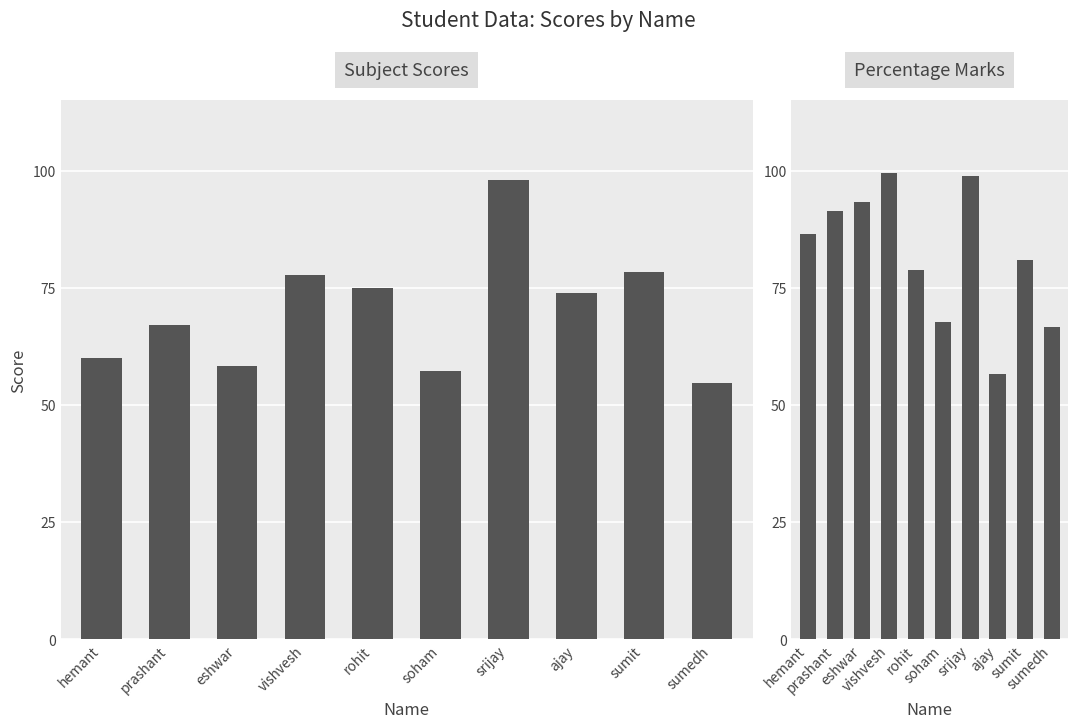

Rank the series by their average value, from lowest to highest.

Avg Subject Score, Percentage Marks